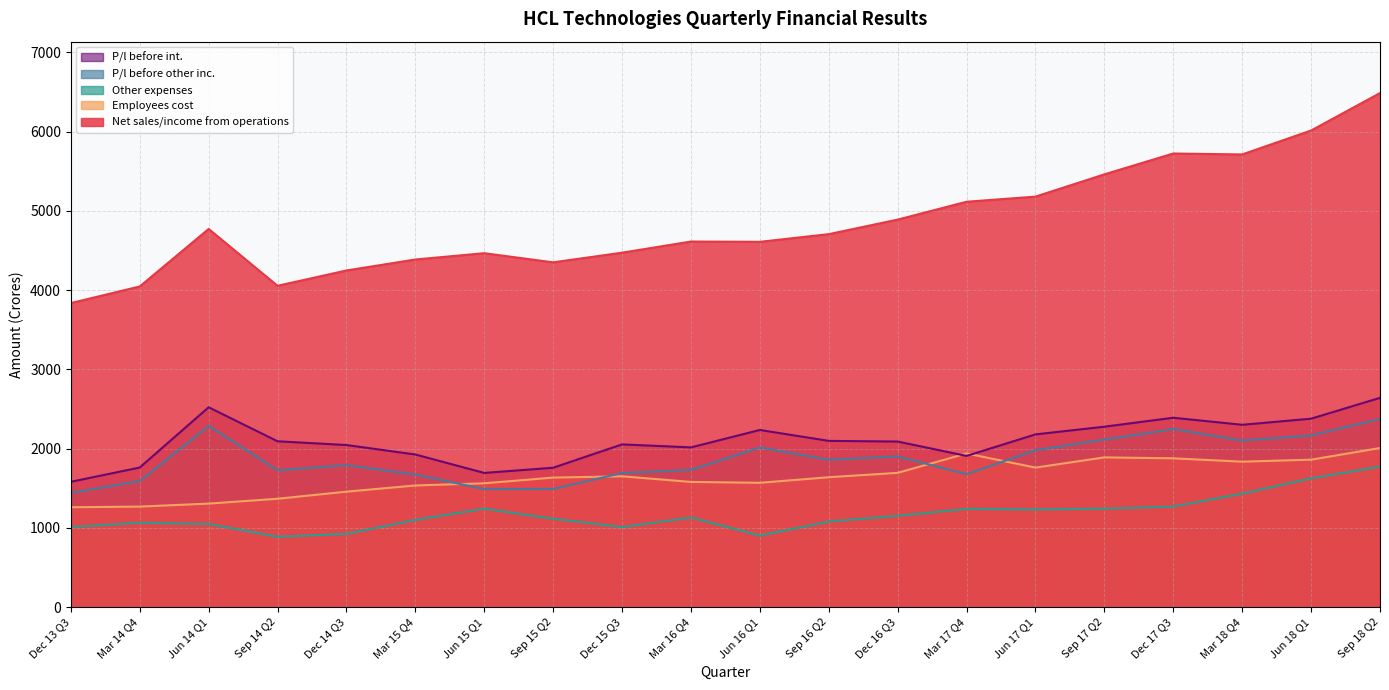

True or false: P/l before int. and Other expenses cross at least once.

False